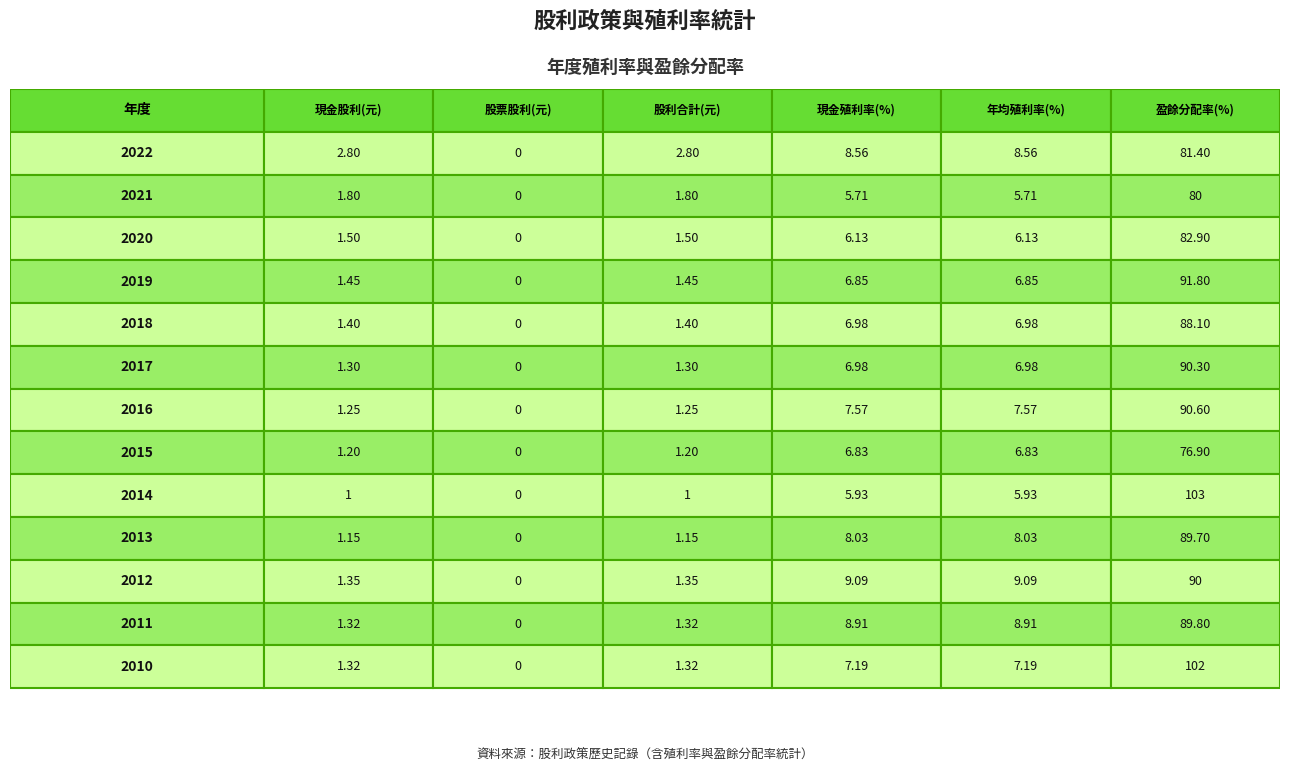

Where does the 2018 series first go above 6?

3